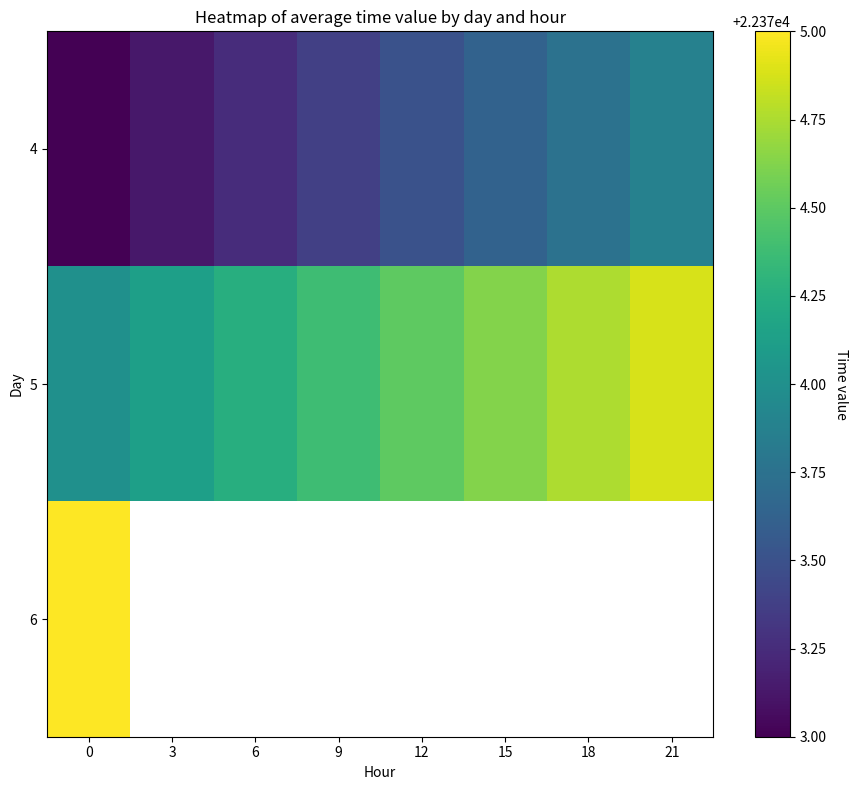

Rank the series at 0 from lowest to highest value.

4, 5, 6